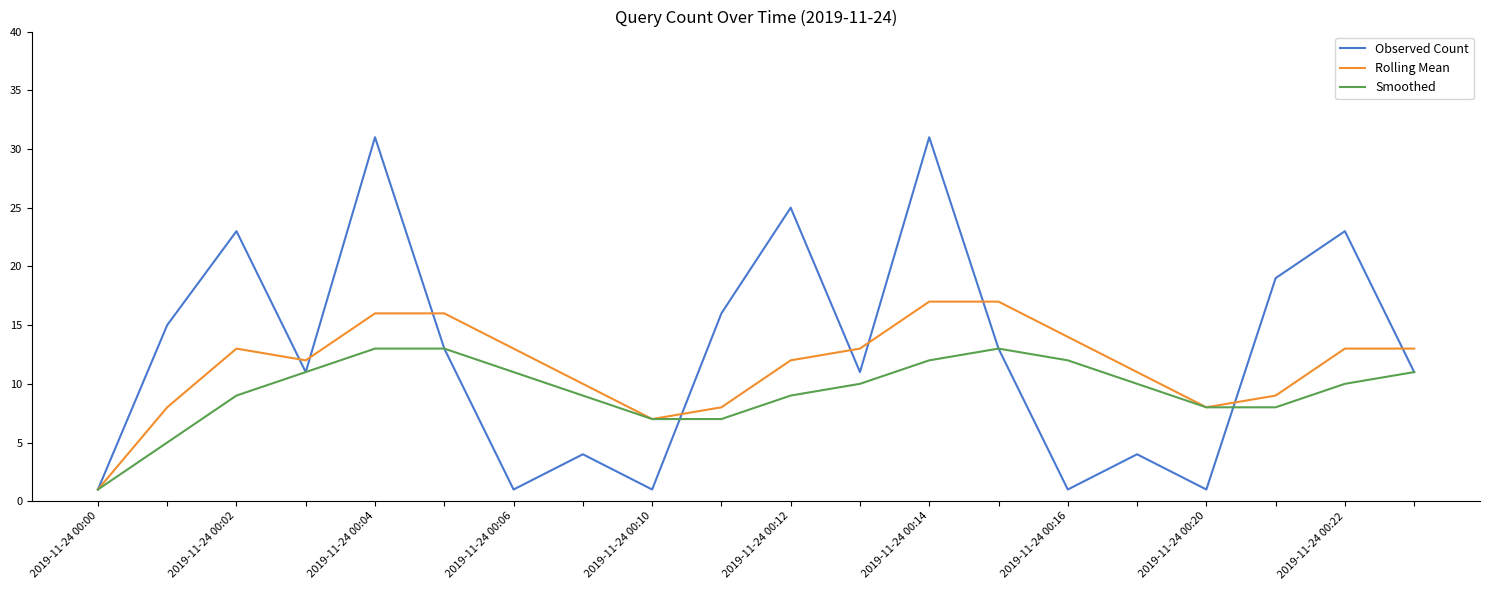

What is the maximum value for Rolling Mean?

17